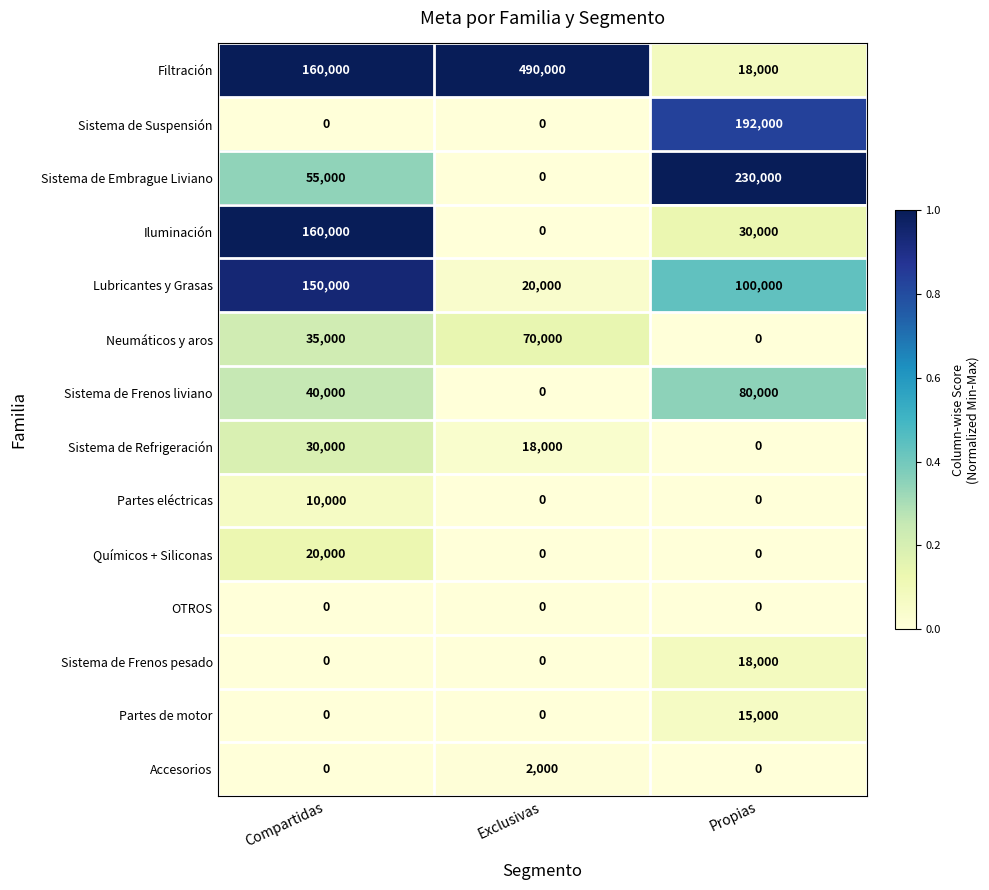

At which category is the sum across all series the highest?

Propias